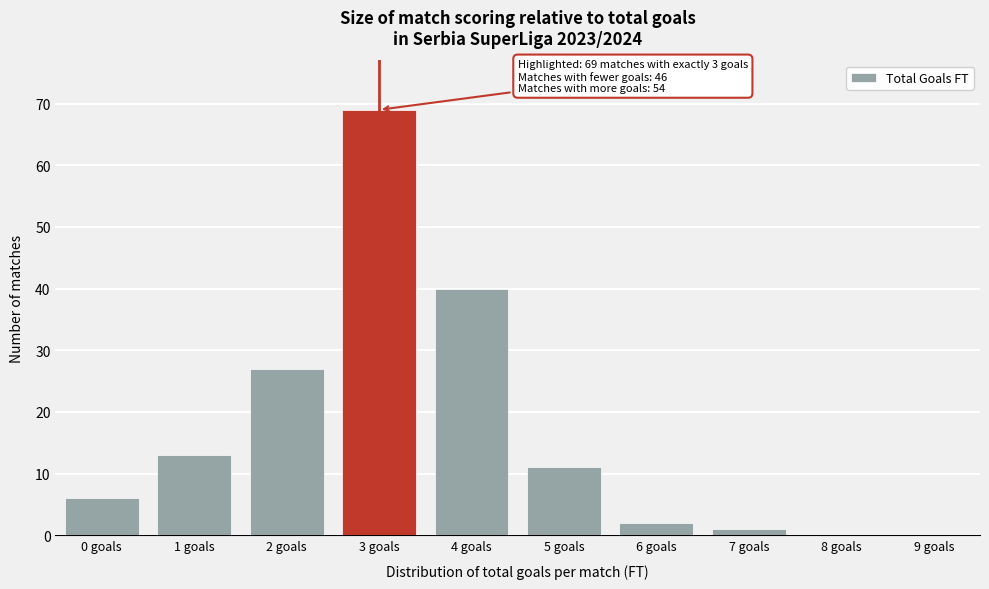

Reading left to right, what are all the values shown in this chart?

0 goals=6	1 goals=13	2 goals=27	3 goals=69	4 goals=40	5 goals=11	6 goals=2	7 goals=1	8 goals=0	9 goals=0